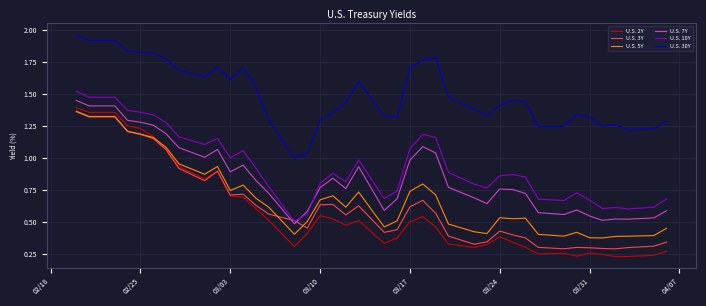

True or false: U.S. 7Y and U.S. 3Y intersect in this chart.

True